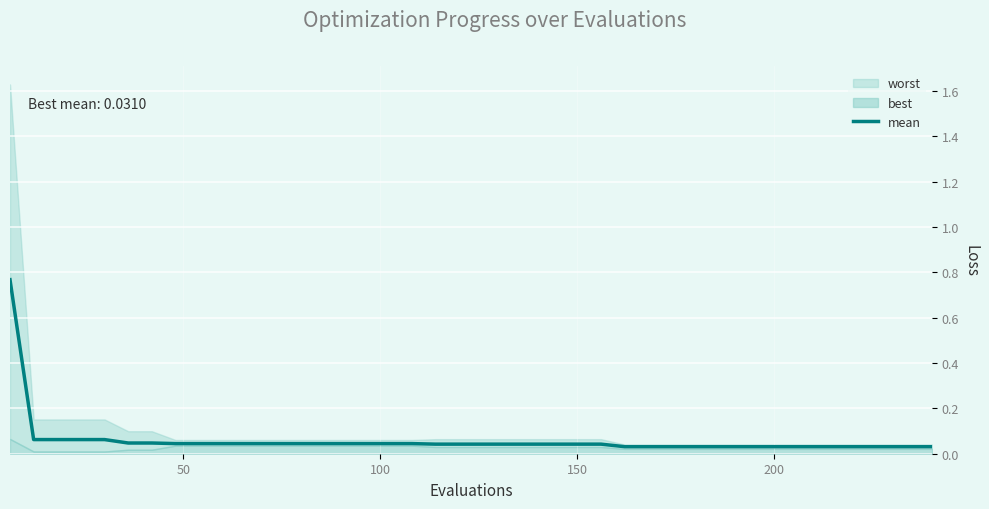

Reading left to right, extract all data points from this chart.

0.8	0.1	0.1	0.1	0.1	0.0	0.0	0.0	0.0	0.0	0.0	0.0	0.0	0.0	0.0	0.0	0.0	0.0	0.0	0.0	0.0	0.0	0.0	0.0	0.0	0.0	0.0	0.0	0.0	0.0	0.0	0.0	0.0	0.0	0.0	0.0	0.0	0.0	0.0	0.0